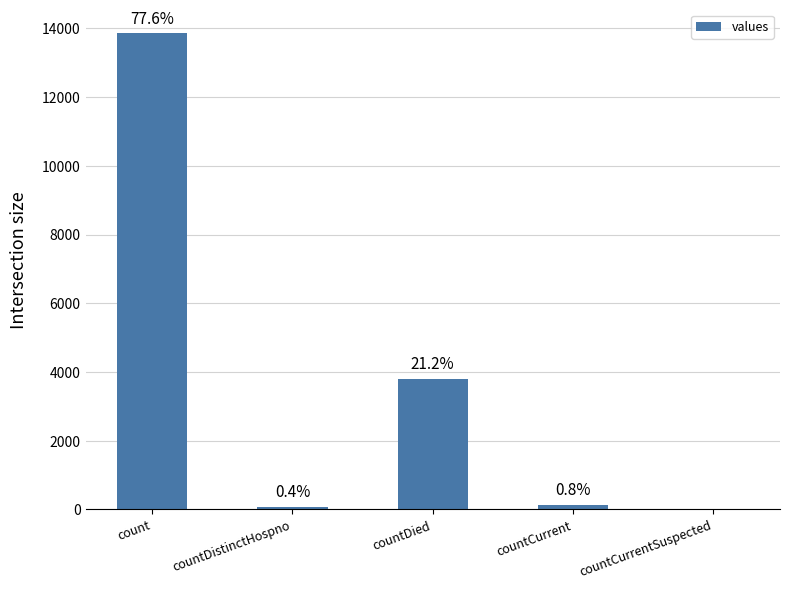

What is the sum of all values?

17851